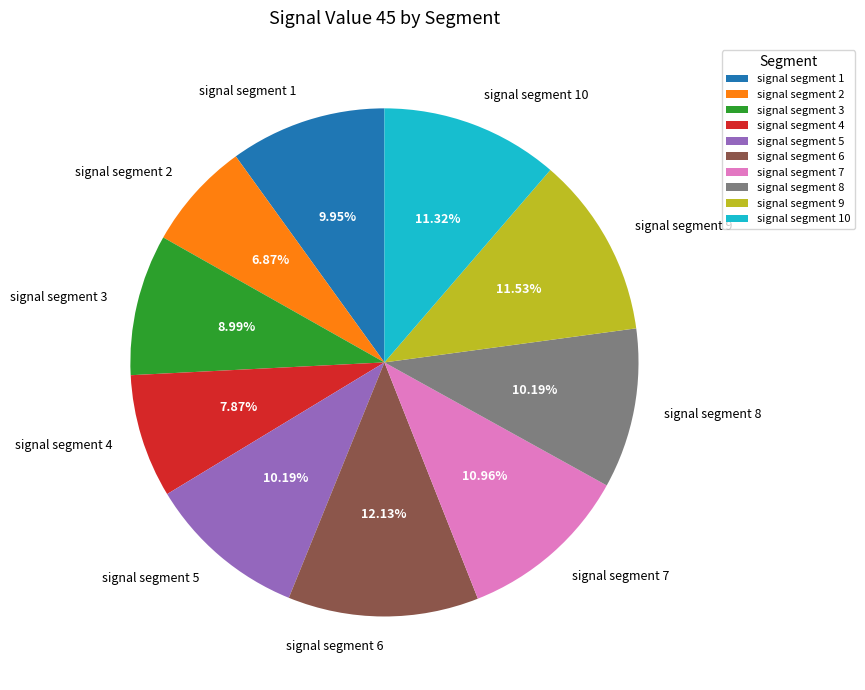

Does signal segment 4 represent more than half of the total?

No